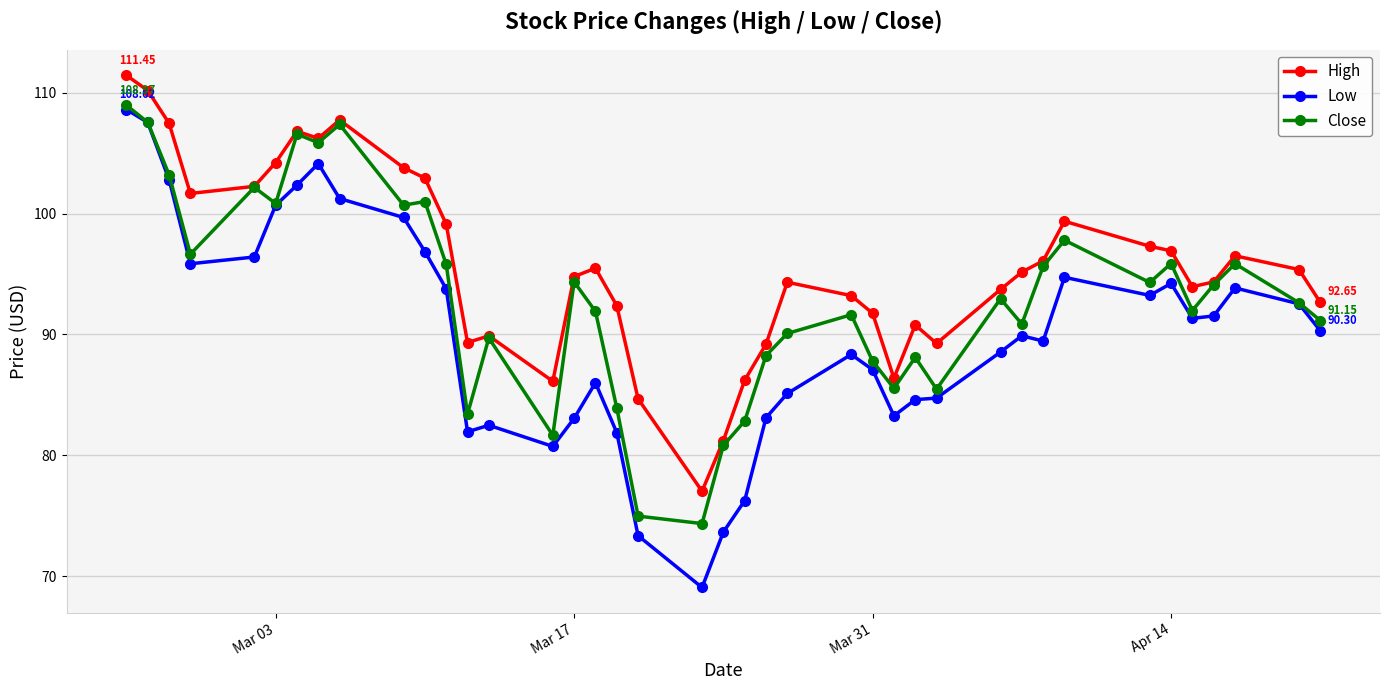

How many series are shown in this chart?

3